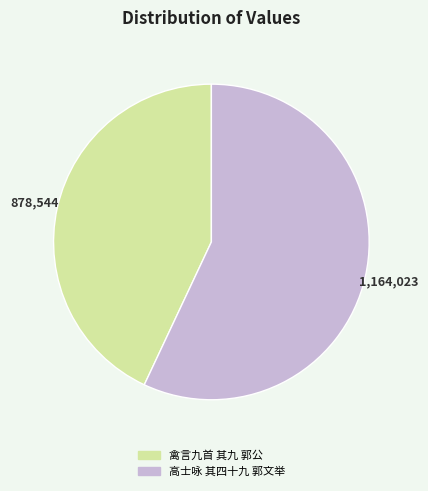

Which slice is the smallest?

禽言九首 其九 郭公